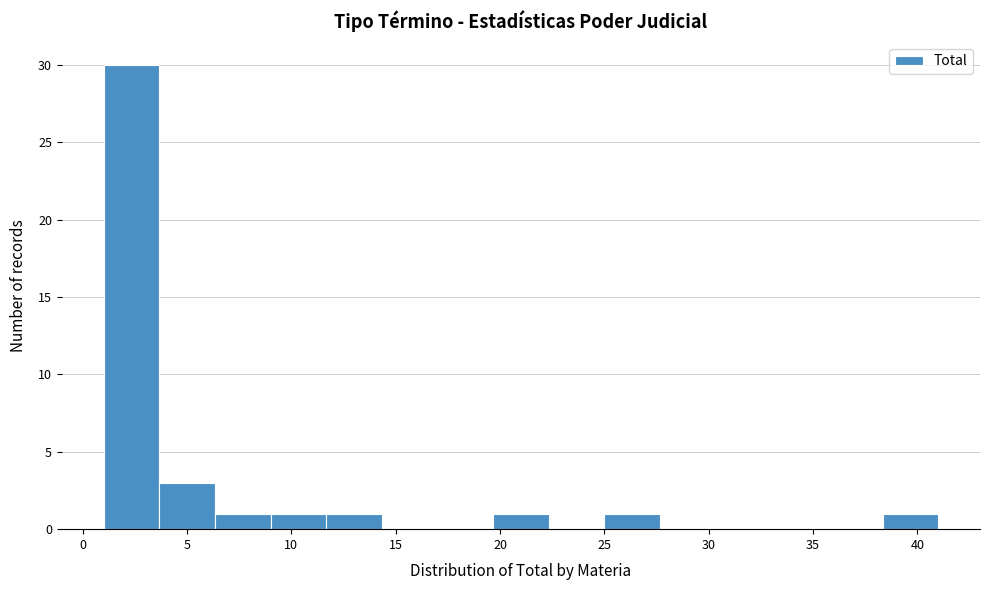

Reading left to right, transcribe this chart: for each bar, give the range it covers on the x-axis and its height. Neither the bar edges nor the heights are printed on the chart, so give them approximately, as read against the axes.

1.0 to 3.5: 30
3.5 to 6.5: 3
6.5 to 9.0: 1
9.0 to 11.5: 1
11.5 to 14.5: 1
14.5 to 17.0: 0
17.0 to 19.5: 0
19.5 to 22.5: 1
22.5 to 25.0: 0
25.0 to 27.5: 1
27.5 to 30.5: 0
30.5 to 33.0: 0
33.0 to 35.5: 0
35.5 to 38.5: 0
38.5 to 41.0: 1